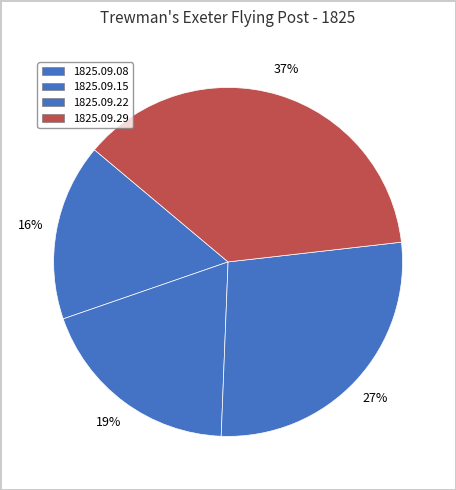

What is the smallest slice in the pie chart?

1825.09.08